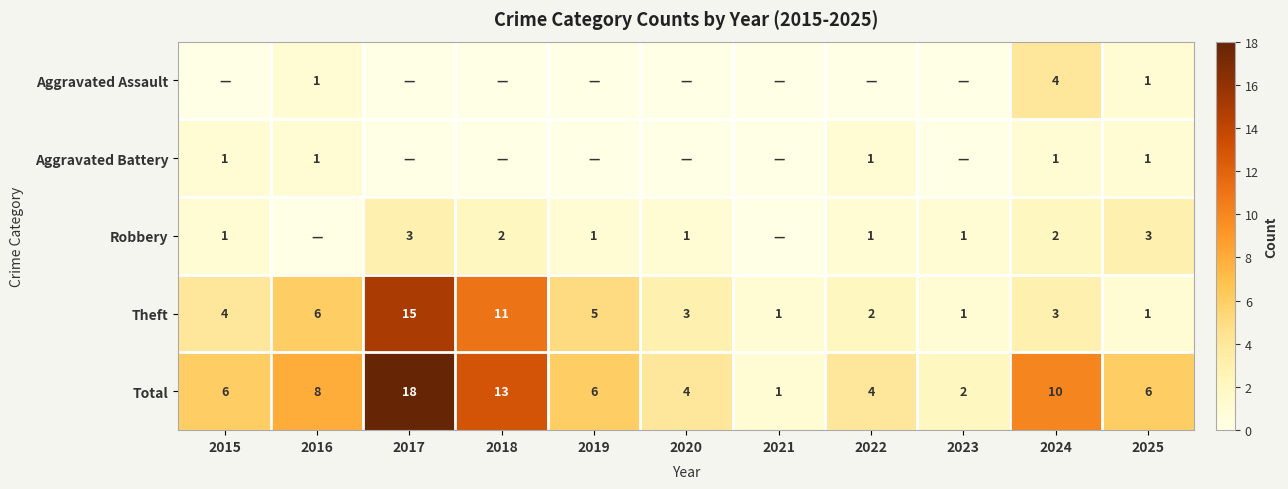

Is it true that Total equals 4 at 2015?

False